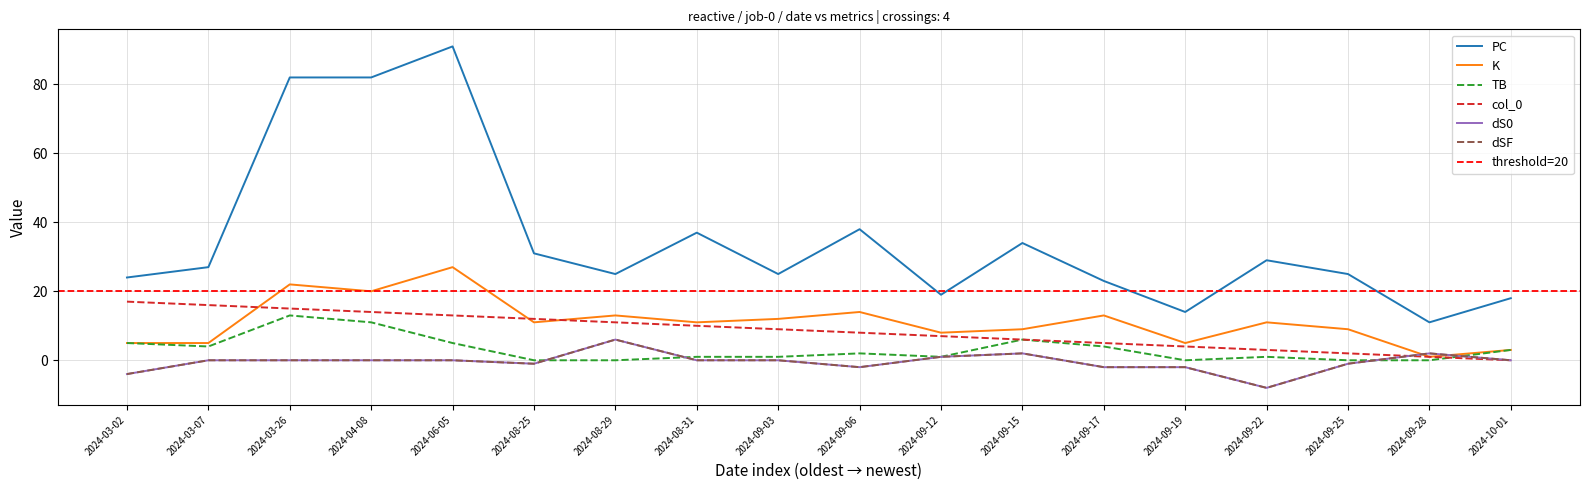

True or false: dSF has more than 1 points higher than both neighbors.

True